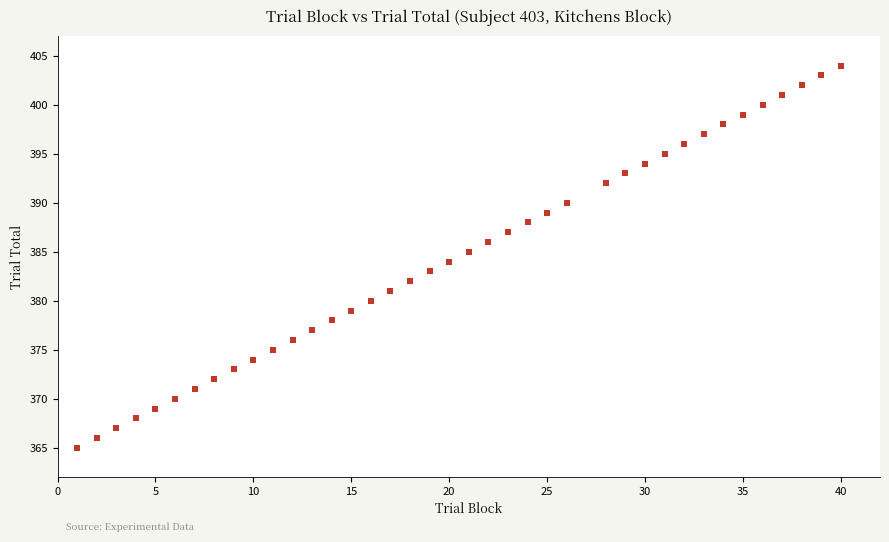

What is the range of X values (max minus min)?

39